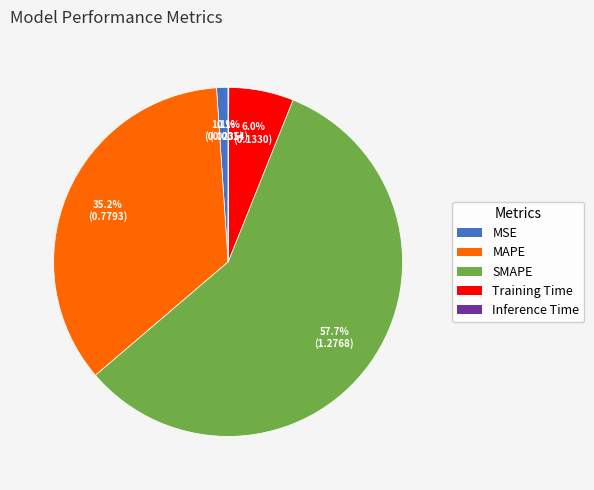

What percentage is NOT represented by Training Time?

94.0%